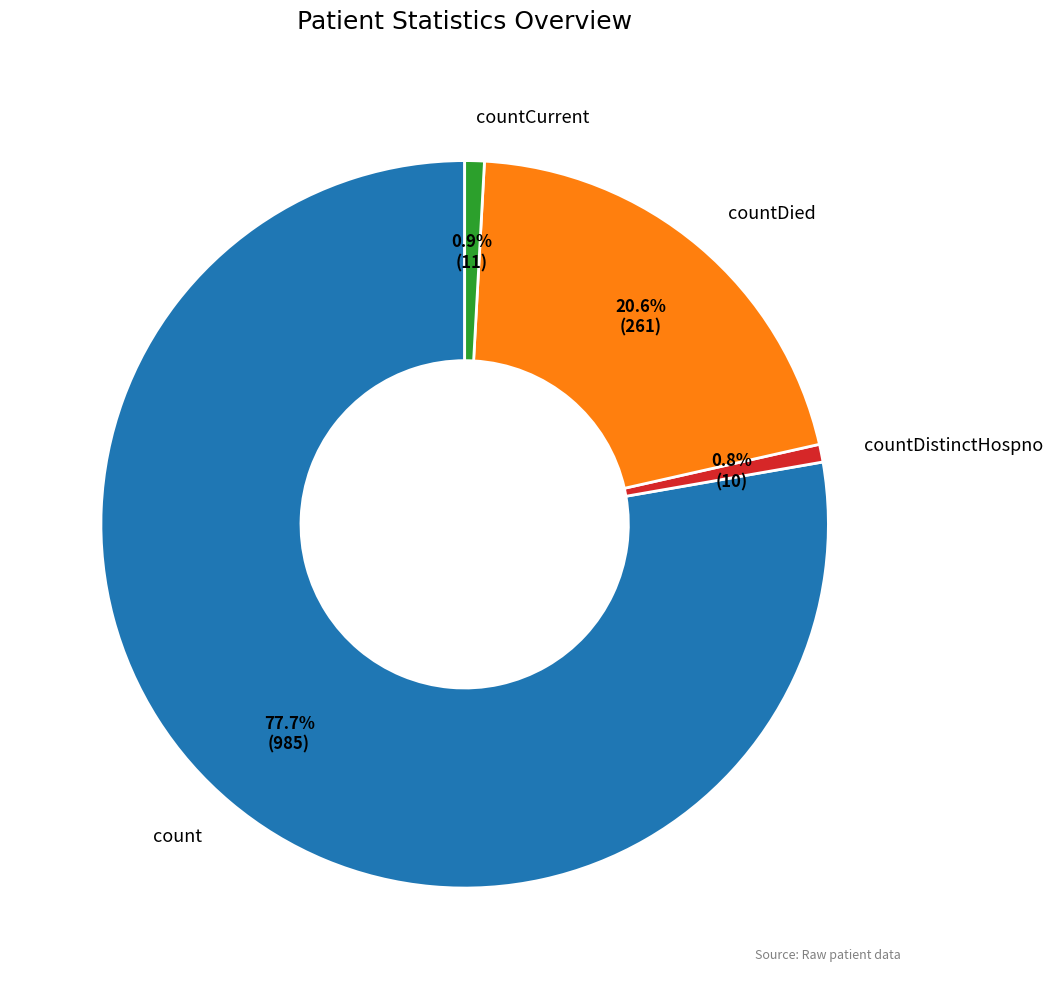

Which has a higher value, countCurrent or count?

count